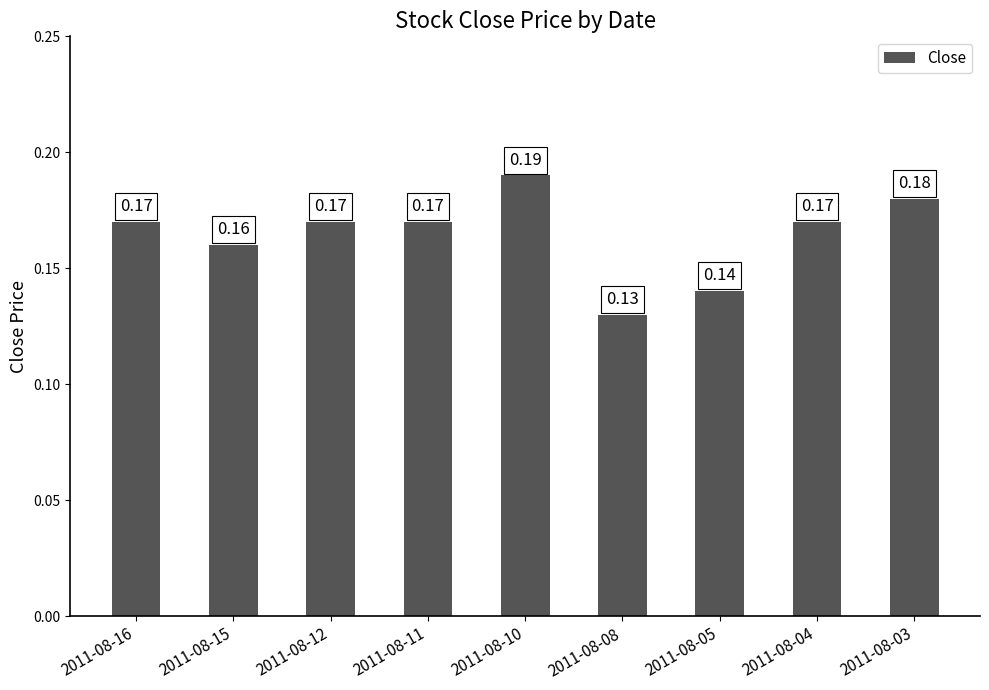

Are the bars horizontal?

No